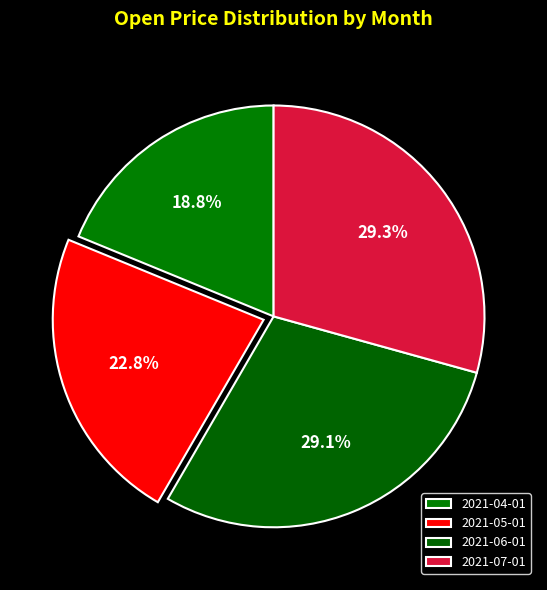

To the nearest percent, what percentage of the pie is 2021-07-01?

29%